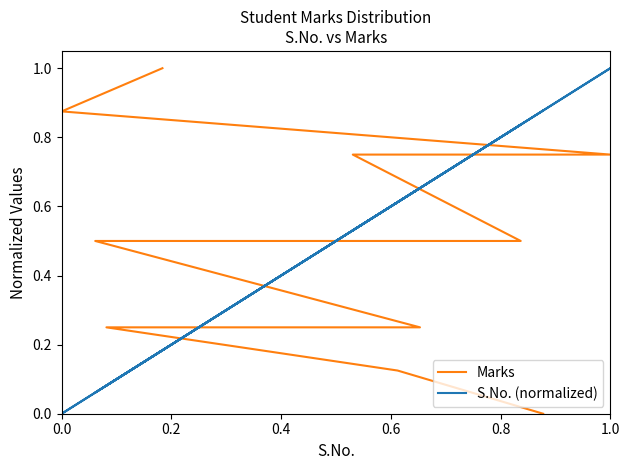

Is it true that Marks equals 0.8 at 0.8?

False